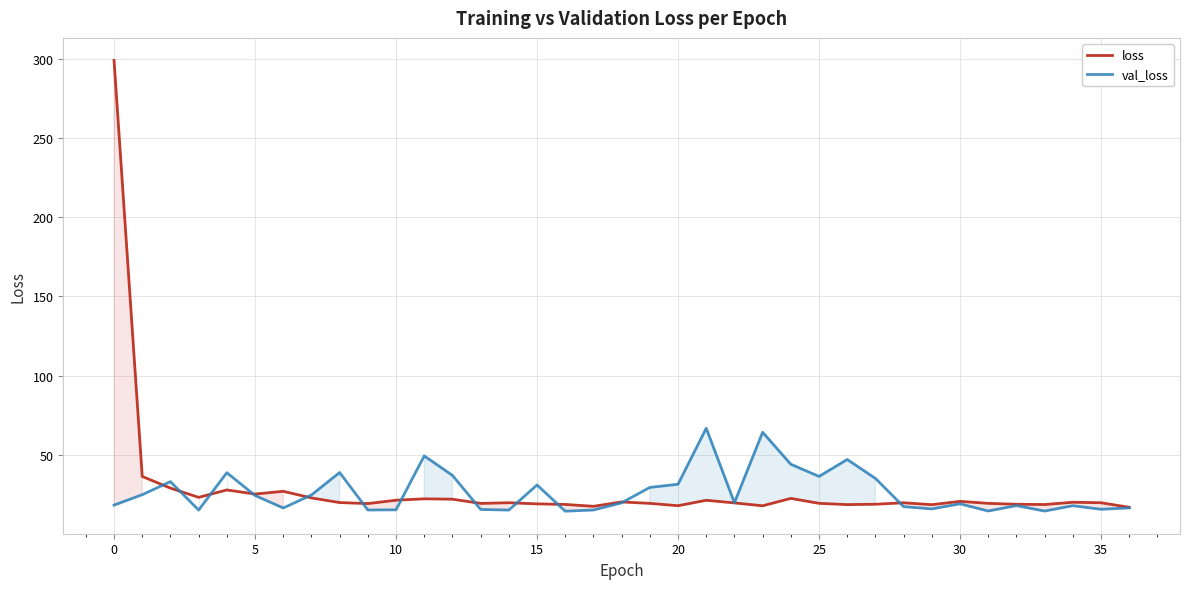

What is the greatest value displayed?

298.8